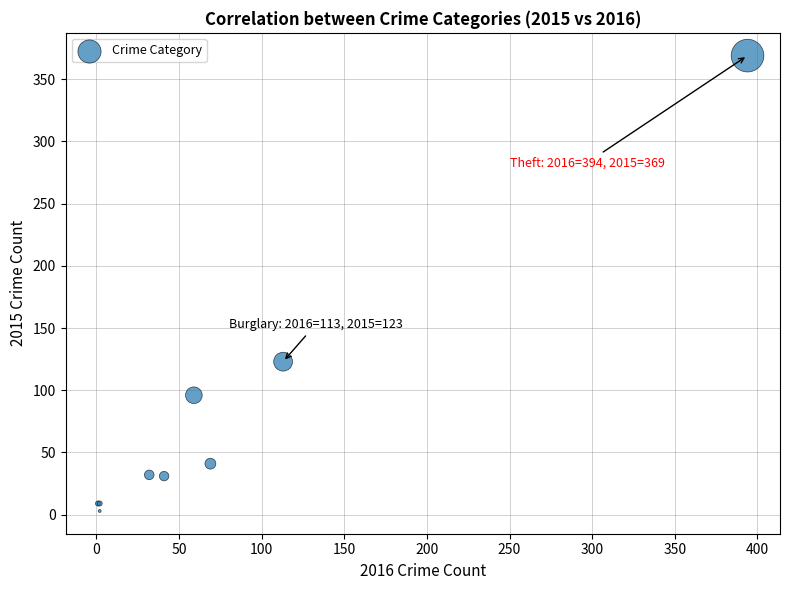

What Y value in the scatter plot is closest to 186?

123